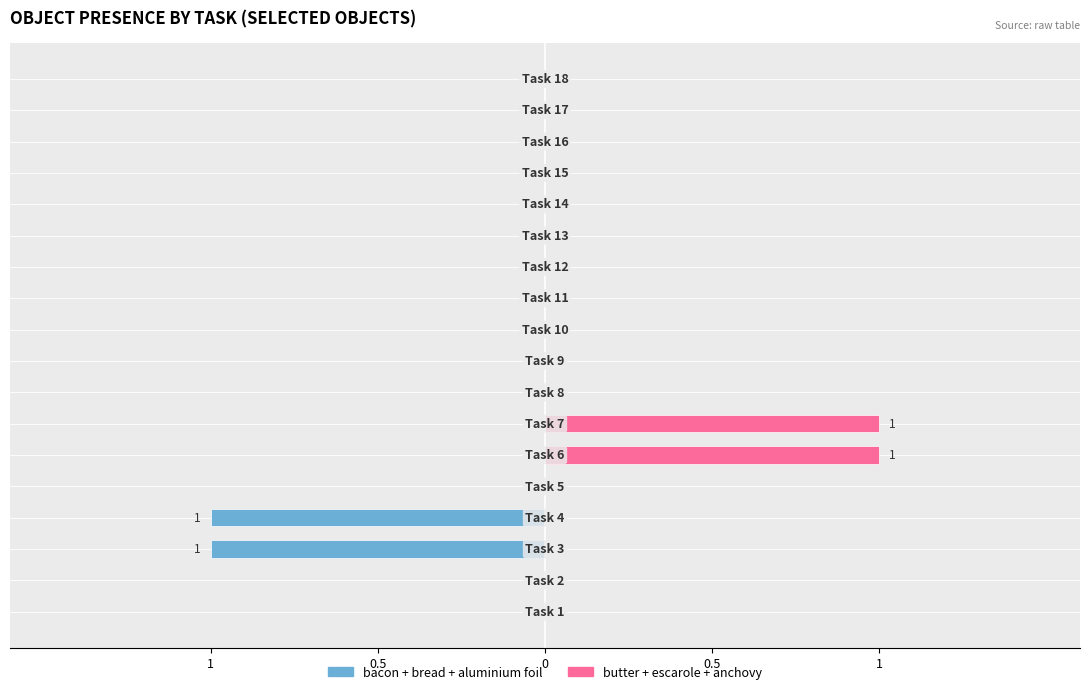

Rank the series by their average value, from highest to lowest.

butter+escarole+anchovy, bacon+bread+aluminium foil